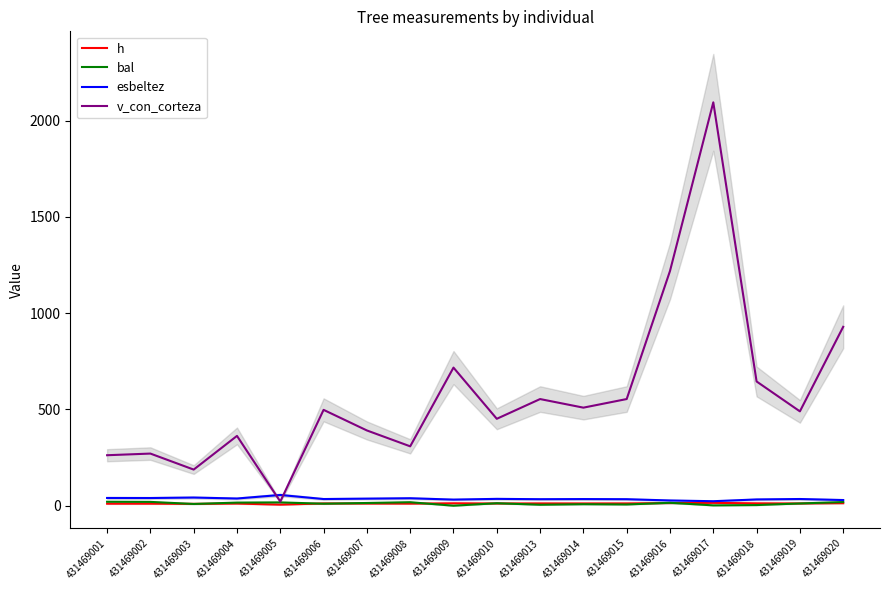

What is the greatest value displayed?

2094.9